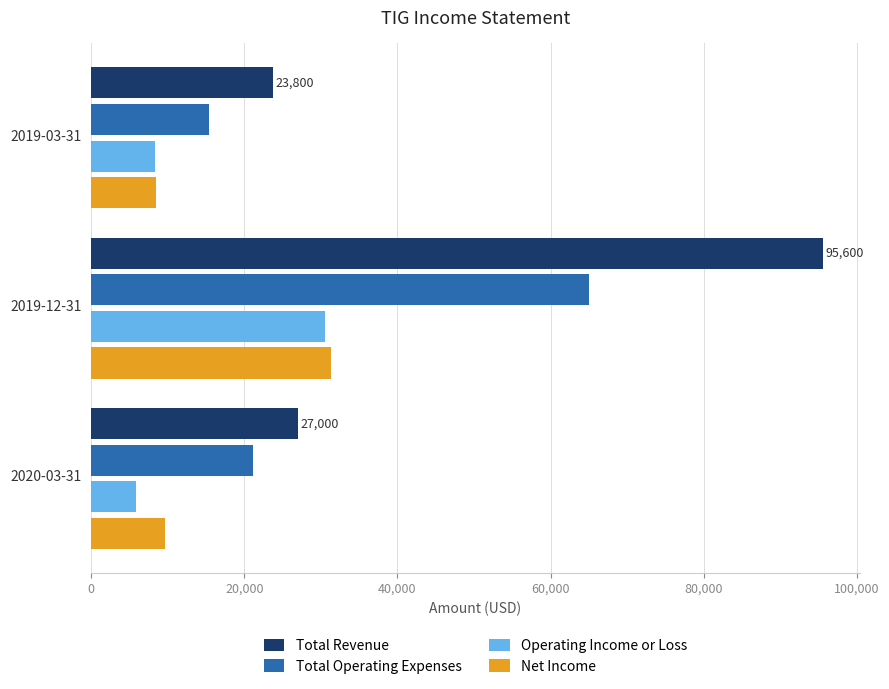

At which label is Operating Income or Loss closest to 18250?

2019-03-31